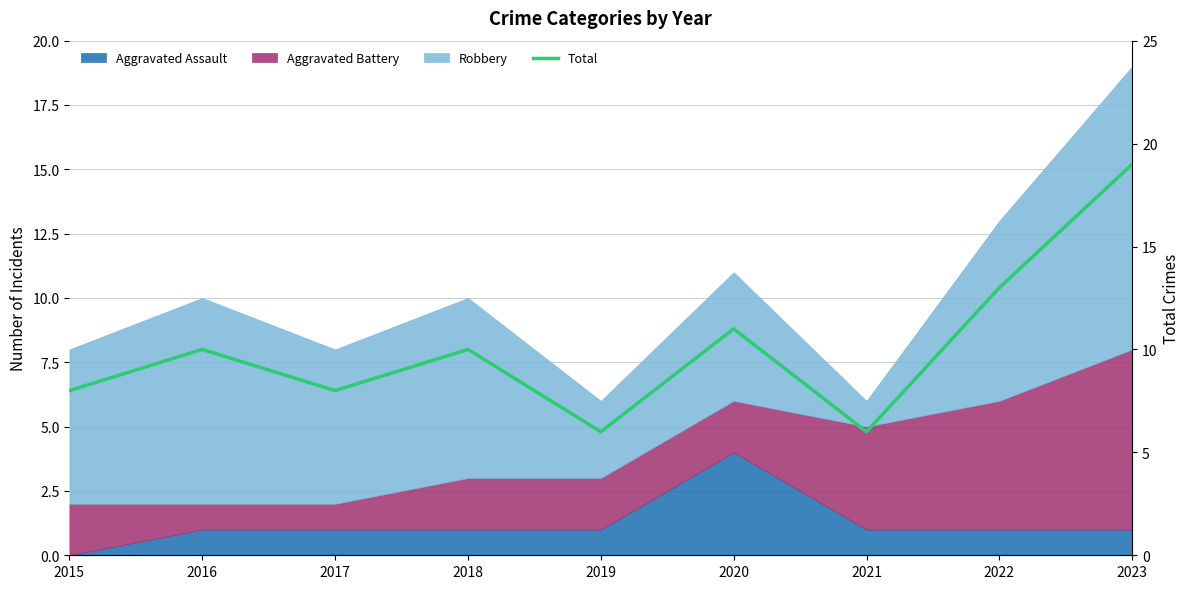

How many lines are shown in the chart?

1